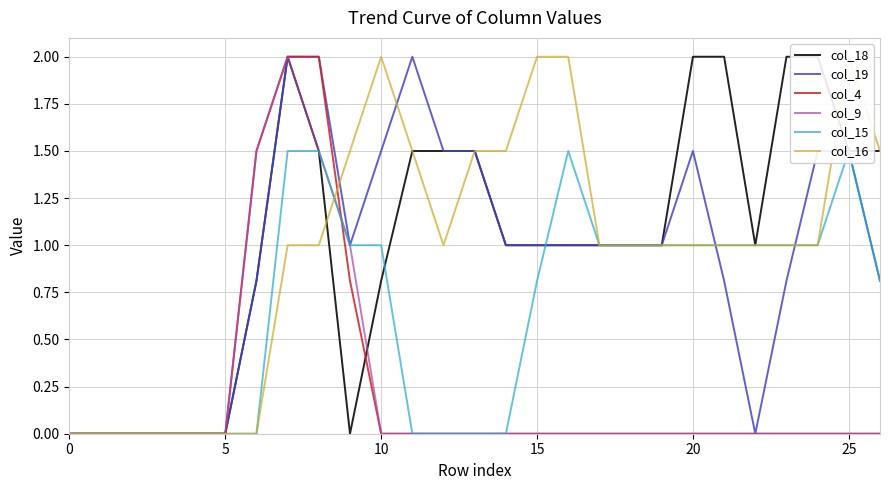

Count the col_15 values in the range 0 to 1.

23